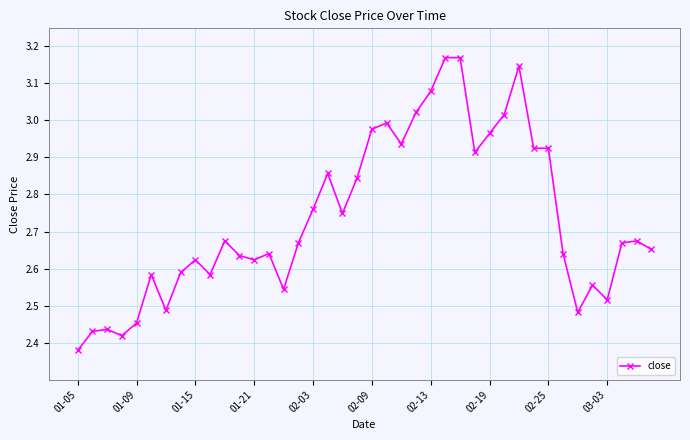

What is the difference between the maximum and second lowest values?

0.7